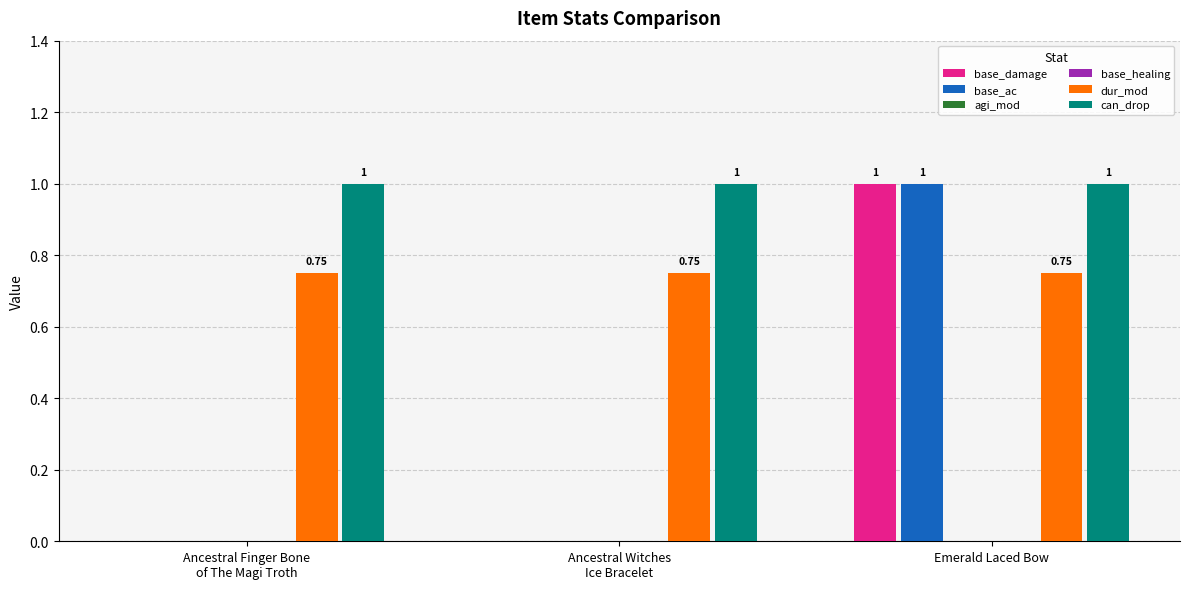

What position from the left is Ancestral Finger Bone
of The Magi Troth?

1